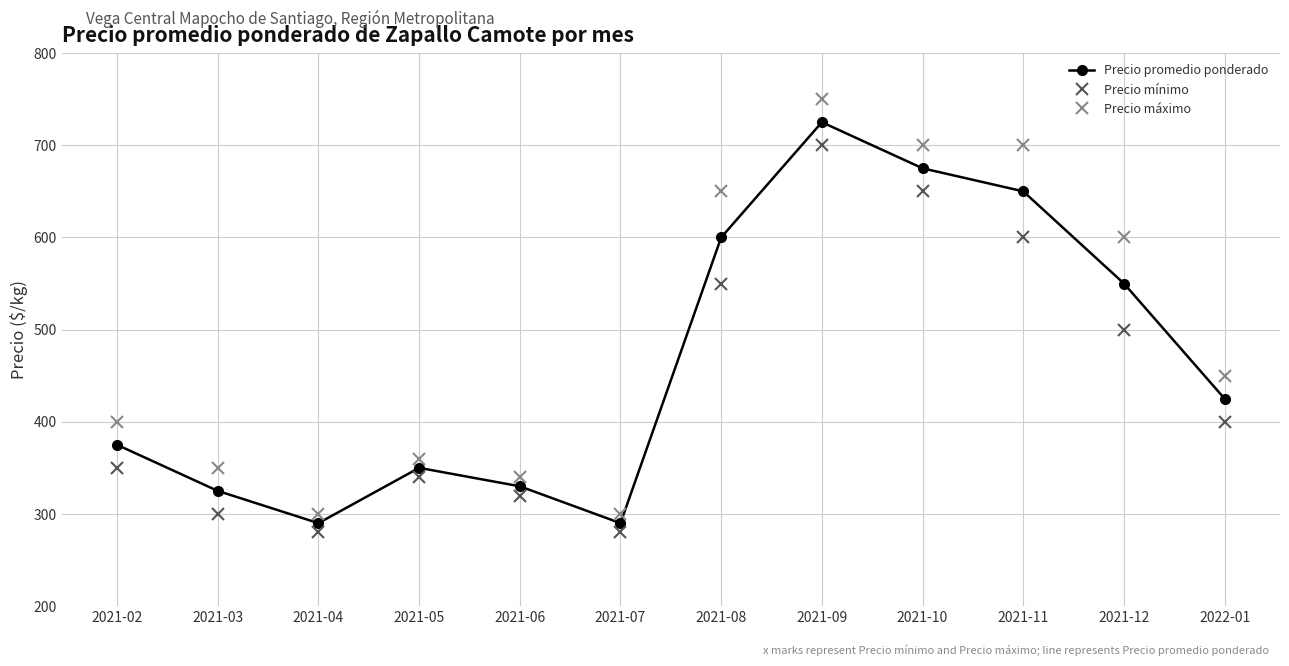

The Precio máximo series shows 193 at 2022-01. True or false?

False